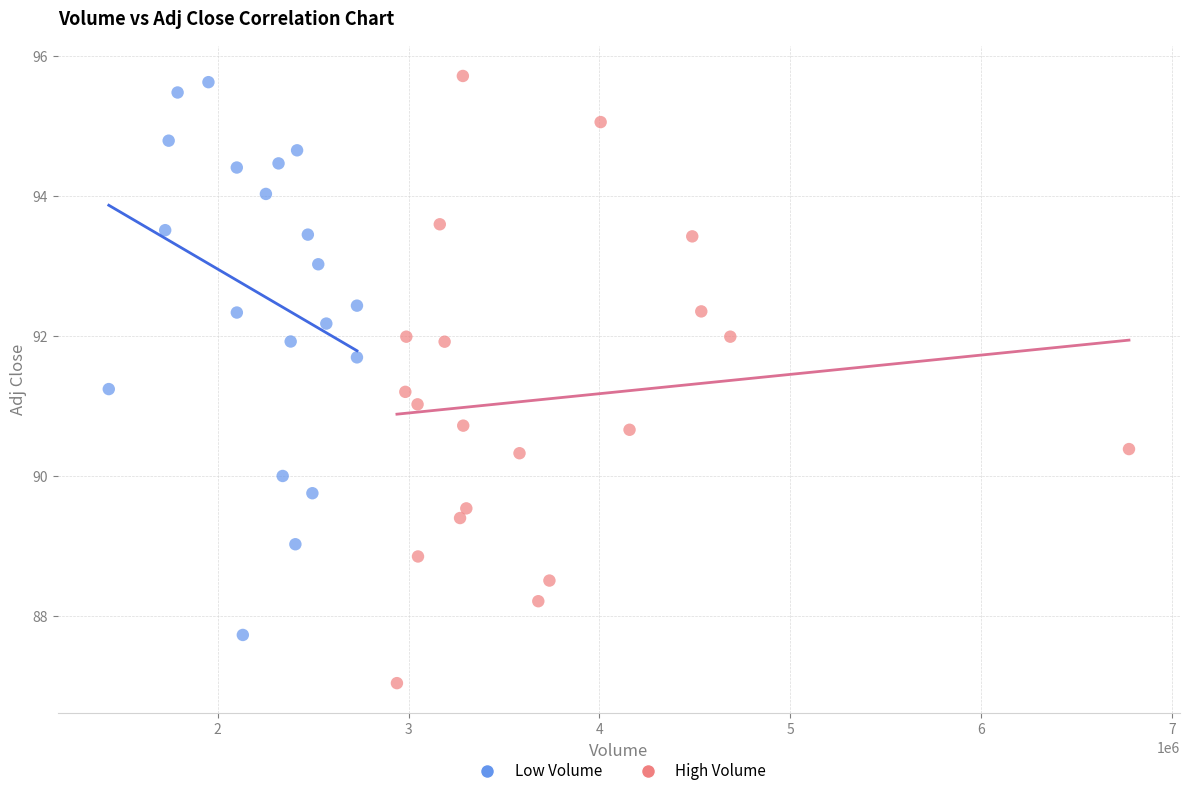

Which series has the widest spread of Y values?

High Volume